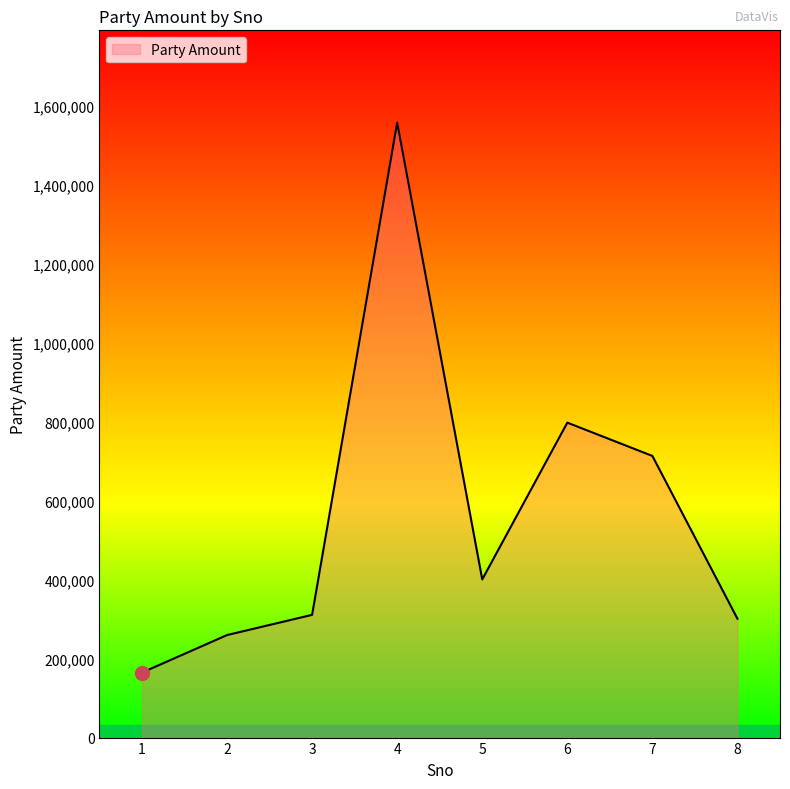

Approximately how many times larger is the value at 3 compared to 4?

0.2